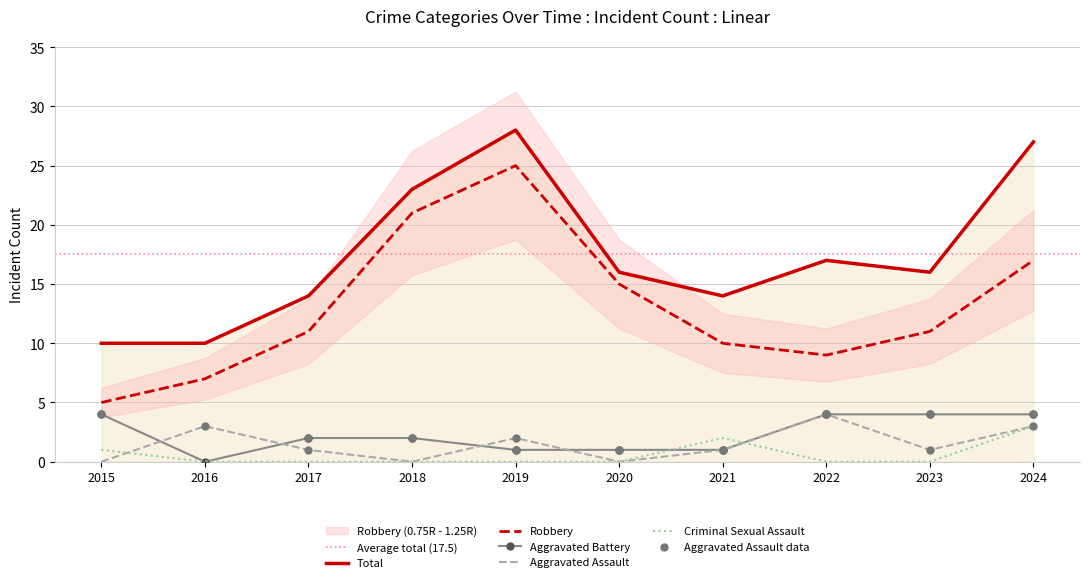

Which series reaches the maximum Y coordinate?

Total